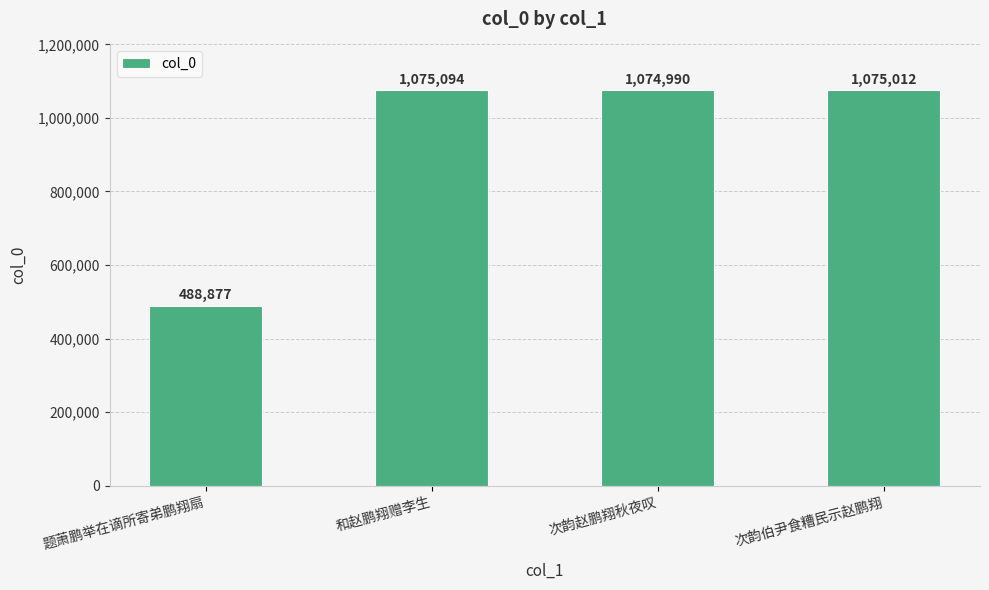

How many data points does each series have?

4